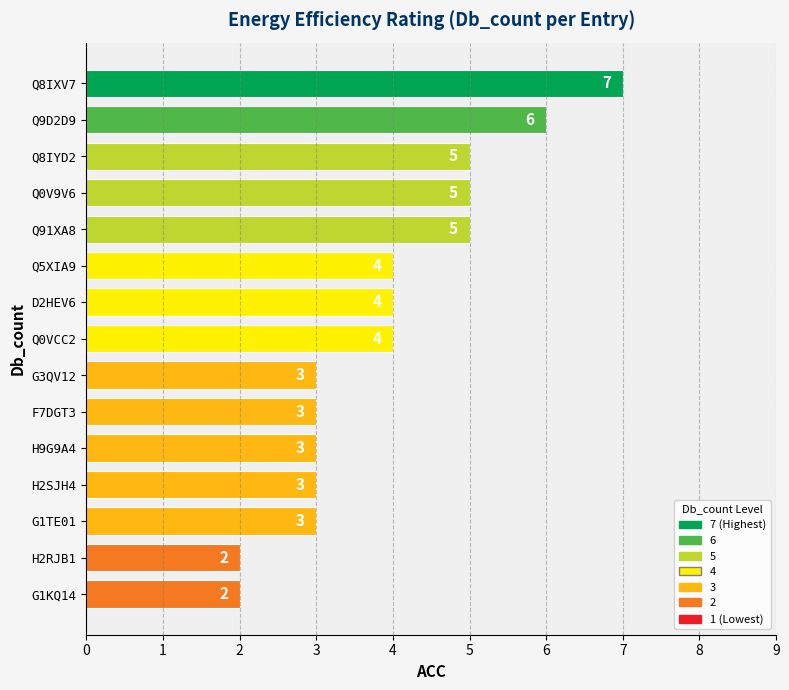

What is the value of the 13th bar from the top?

3